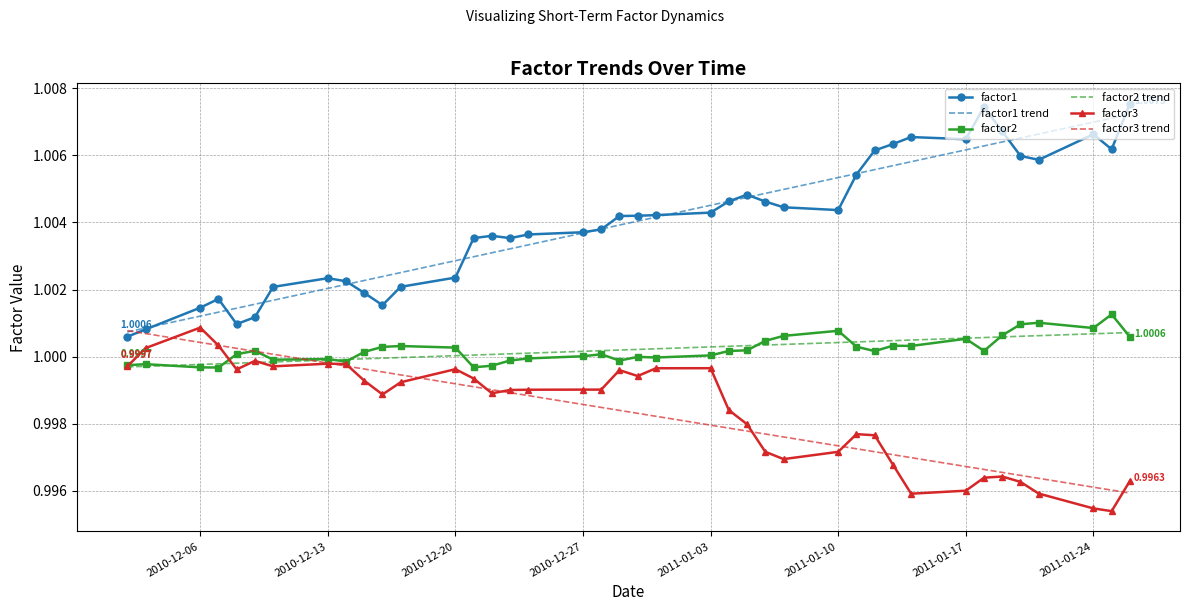

True or false: factor3 and factor1 intersect in this chart.

False